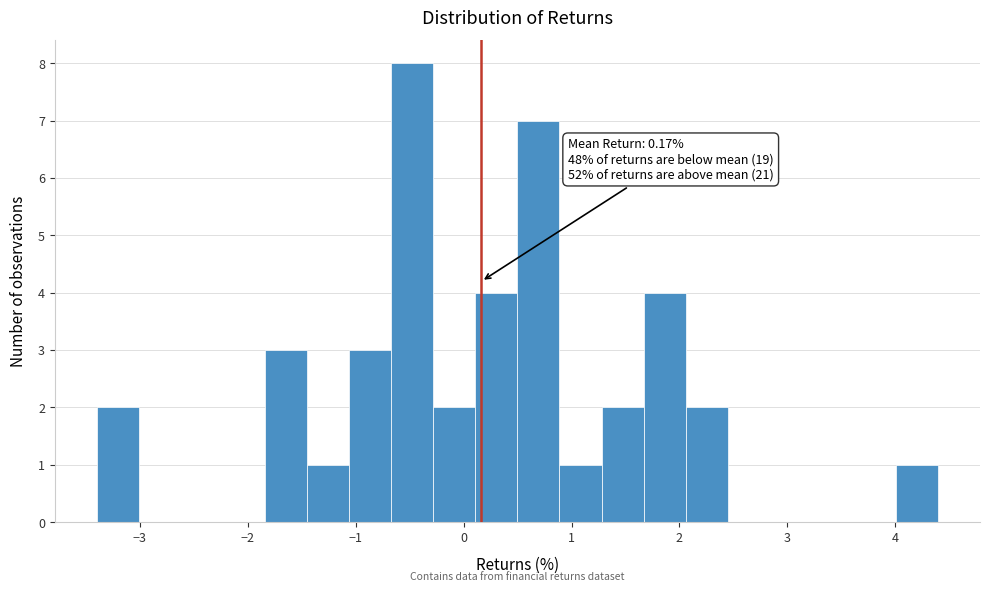

Read against the x-axis, roughly where is the centre of the tallest bar?

-0.5